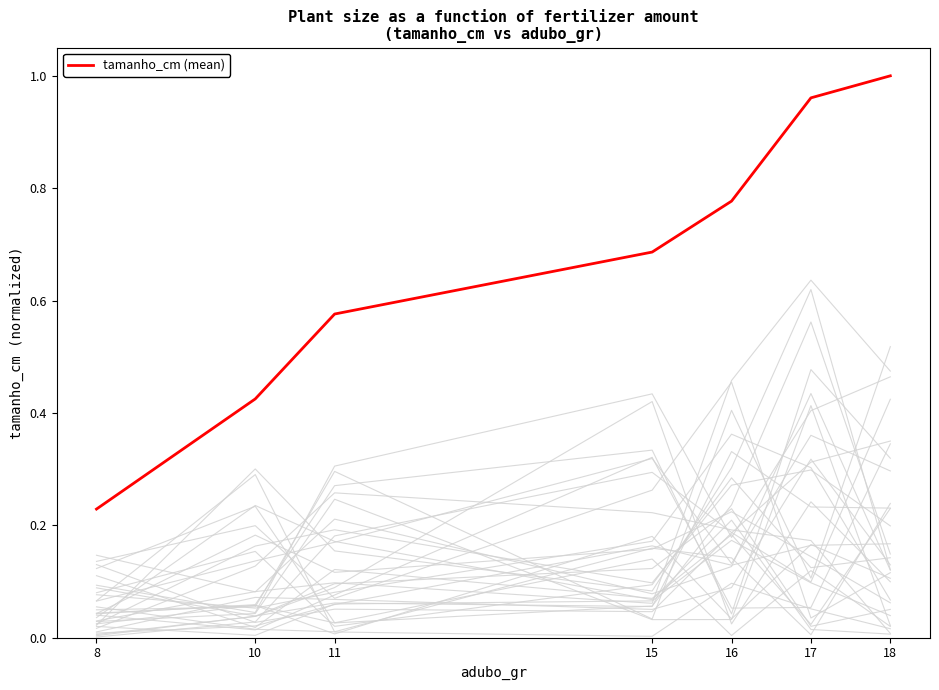

What is the difference between the maximum and minimum values?

0.8